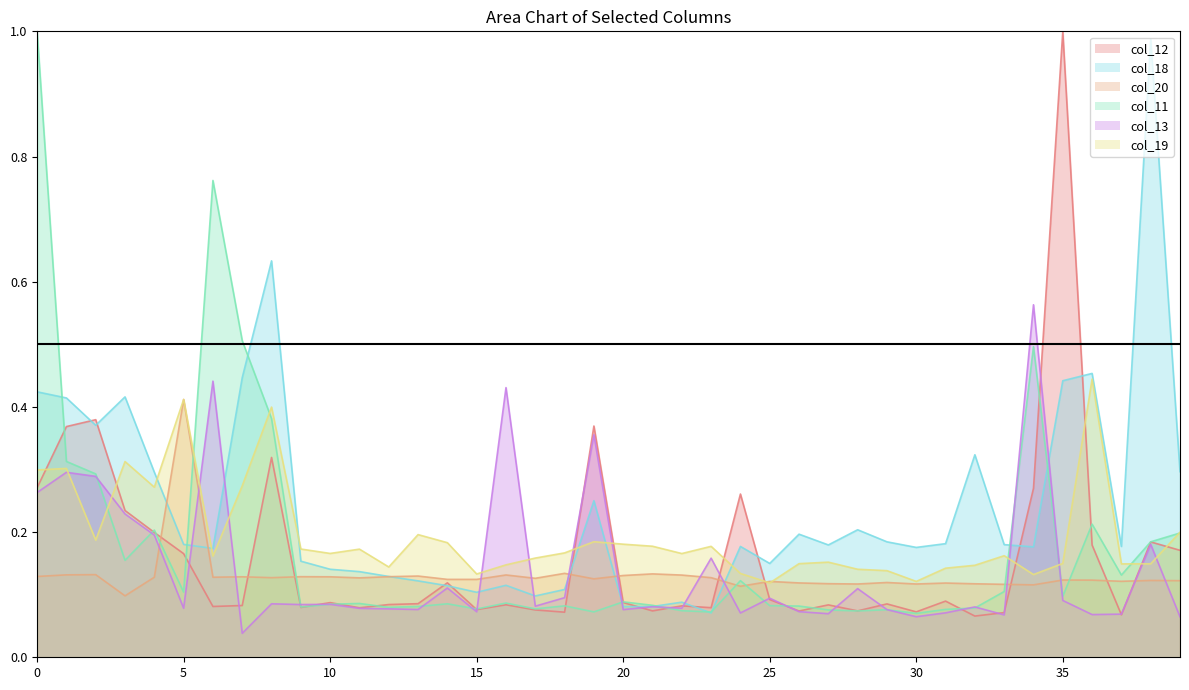

Reading left to right, what are all the values shown in this chart?

col_12: 0.3	0.4	0.4	0.2	0.2	0.2	0.1	0.1	0.3	0.1	0.1	0.1	0.1	0.1	0.1	0.1	0.1	0.1	0.1	0.4	0.1	0.1	0.1	0.1	0.3	0.1	0.1	0.1	0.1	0.1	0.1	0.1	0.1	0.1	0.3	1.0	0.2	0.1	0.2	0.2
col_18: 0.4	0.4	0.4	0.4	0.3	0.2	0.2	0.4	0.6	0.2	0.1	0.1	0.1	0.1	0.1	0.1	0.1	0.1	0.1	0.3	0.1	0.1	0.1	0.1	0.2	0.1	0.2	0.2	0.2	0.2	0.2	0.2	0.3	0.2	0.2	0.4	0.5	0.2	1.0	0.3
col_20: 0.1	0.1	0.1	0.1	0.1	0.4	0.1	0.1	0.1	0.1	0.1	0.1	0.1	0.1	0.1	0.1	0.1	0.1	0.1	0.1	0.1	0.1	0.1	0.1	0.1	0.1	0.1	0.1	0.1	0.1	0.1	0.1	0.1	0.1	0.1	0.1	0.1	0.1	0.1	0.1
col_11: 1.0	0.3	0.3	0.2	0.2	0.1	0.8	0.5	0.4	0.1	0.1	0.1	0.1	0.1	0.1	0.1	0.1	0.1	0.1	0.1	0.1	0.1	0.1	0.1	0.1	0.1	0.1	0.1	0.1	0.1	0.1	0.1	0.1	0.1	0.5	0.1	0.2	0.1	0.2	0.2
col_13: 0.3	0.3	0.3	0.2	0.2	0.1	0.4	0.0	0.1	0.1	0.1	0.1	0.1	0.1	0.1	0.1	0.4	0.1	0.1	0.4	0.1	0.1	0.1	0.2	0.1	0.1	0.1	0.1	0.1	0.1	0.1	0.1	0.1	0.1	0.6	0.1	0.1	0.1	0.2	0.1
col_19: 0.3	0.3	0.2	0.3	0.3	0.4	0.2	0.3	0.4	0.2	0.2	0.2	0.1	0.2	0.2	0.1	0.1	0.2	0.2	0.2	0.2	0.2	0.2	0.2	0.1	0.1	0.1	0.2	0.1	0.1	0.1	0.1	0.1	0.2	0.1	0.1	0.4	0.1	0.1	0.2